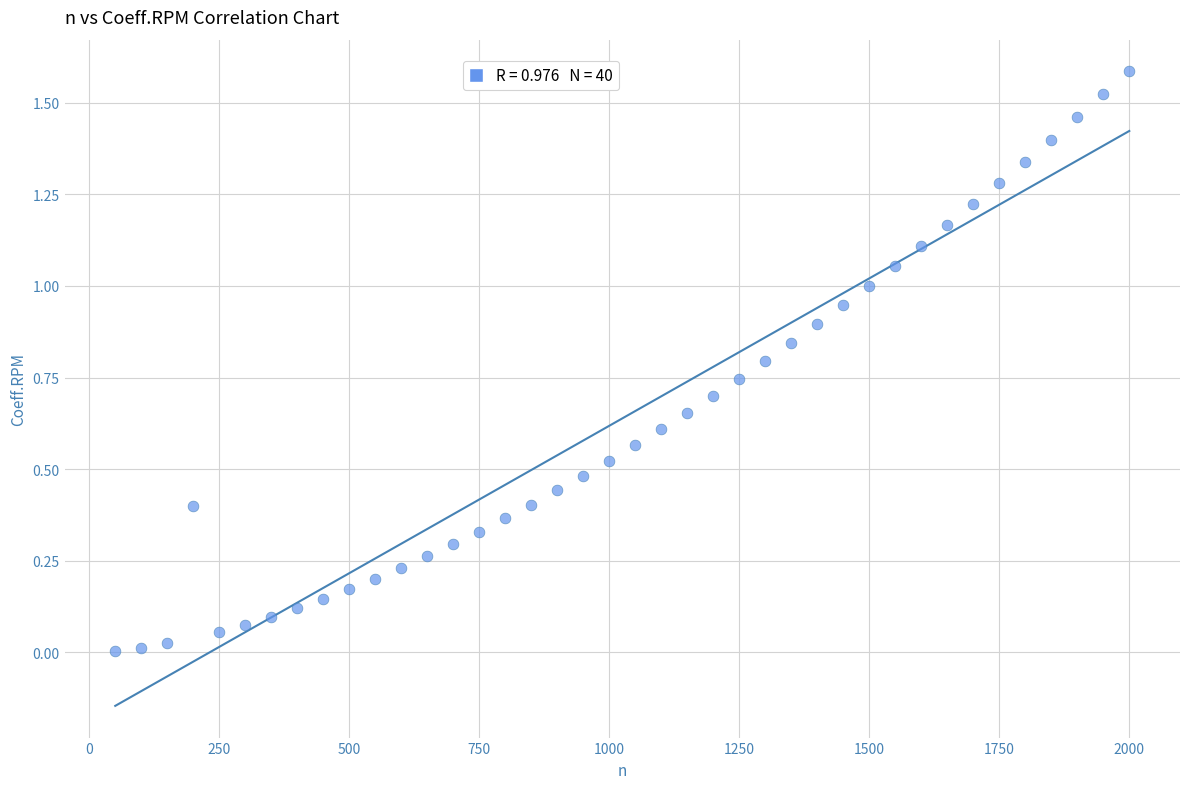

What is the range of Y values (max minus min)?

1.6